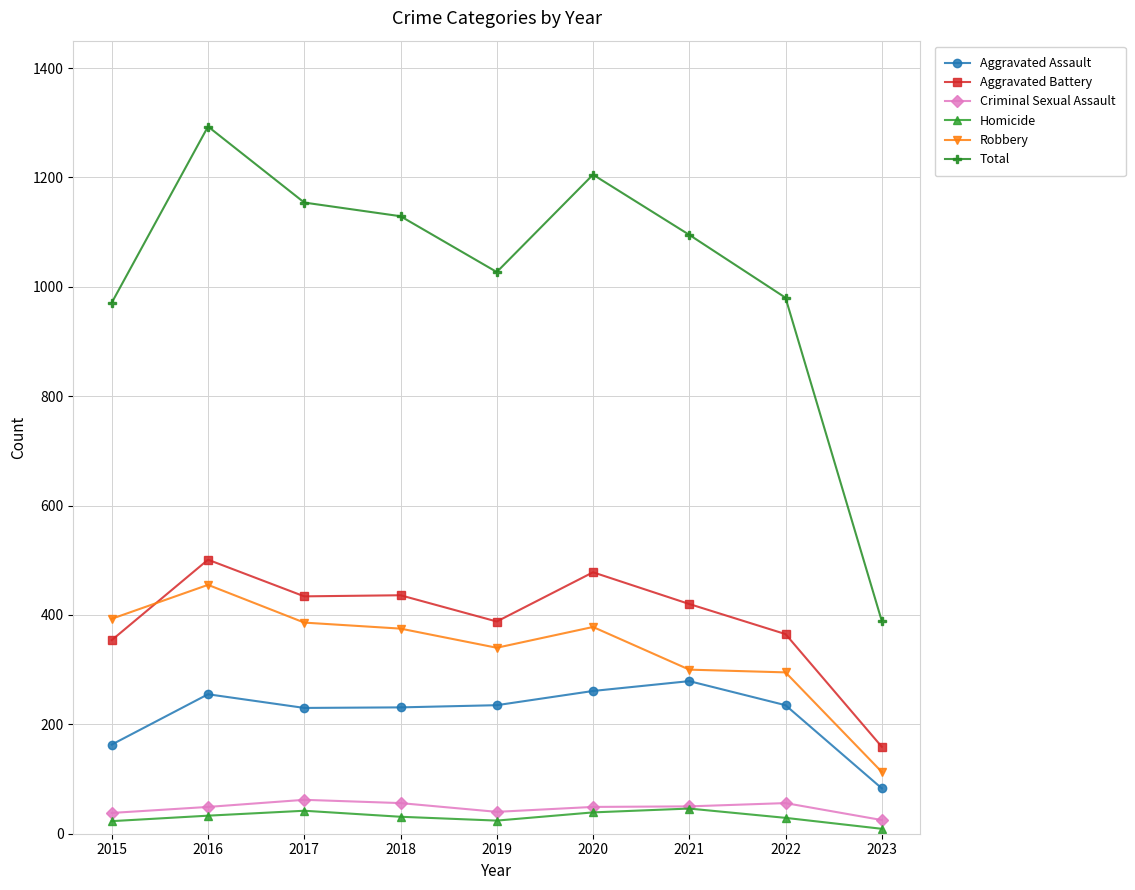

At 2017, list the series in order from smallest to largest.

Homicide, Criminal Sexual Assault, Aggravated Assault, Robbery, Aggravated Battery, Total